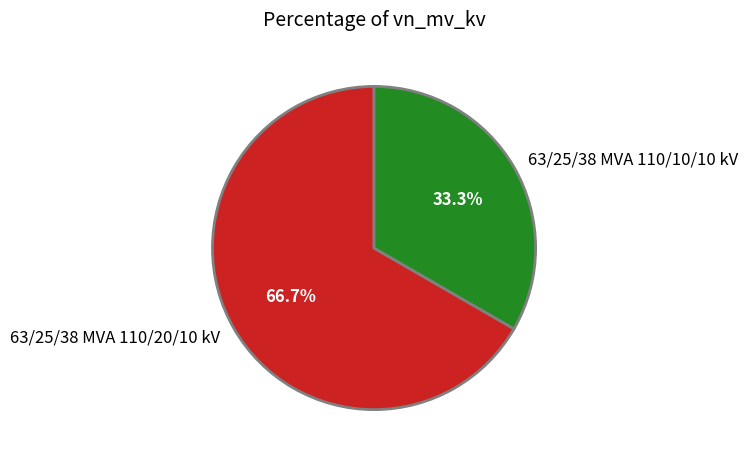

How many segments does this pie chart have?

2